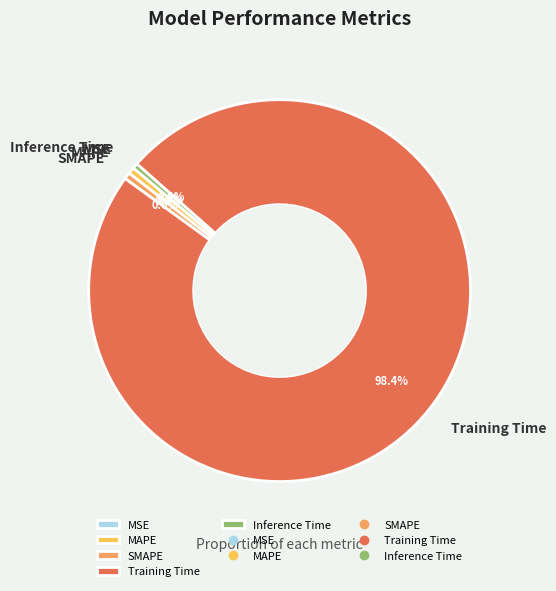

What portion of the pie excludes MAPE?

99.4%